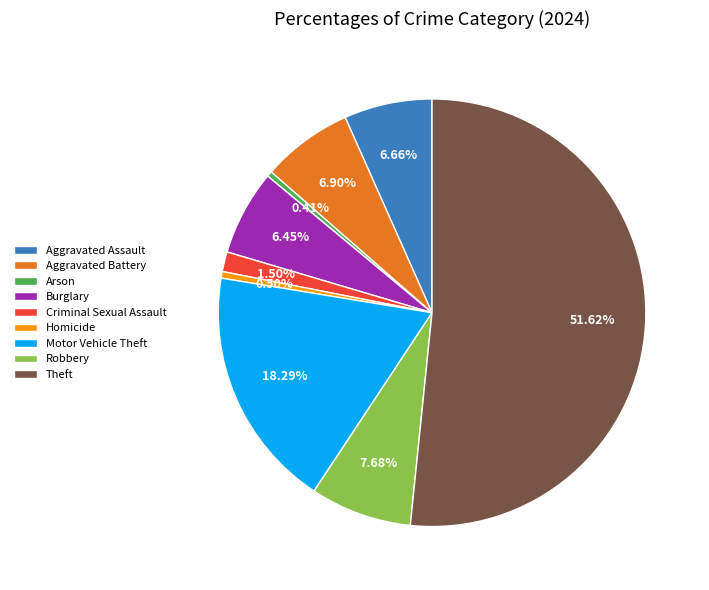

To the nearest percent, what percentage of the pie is Robbery?

8%